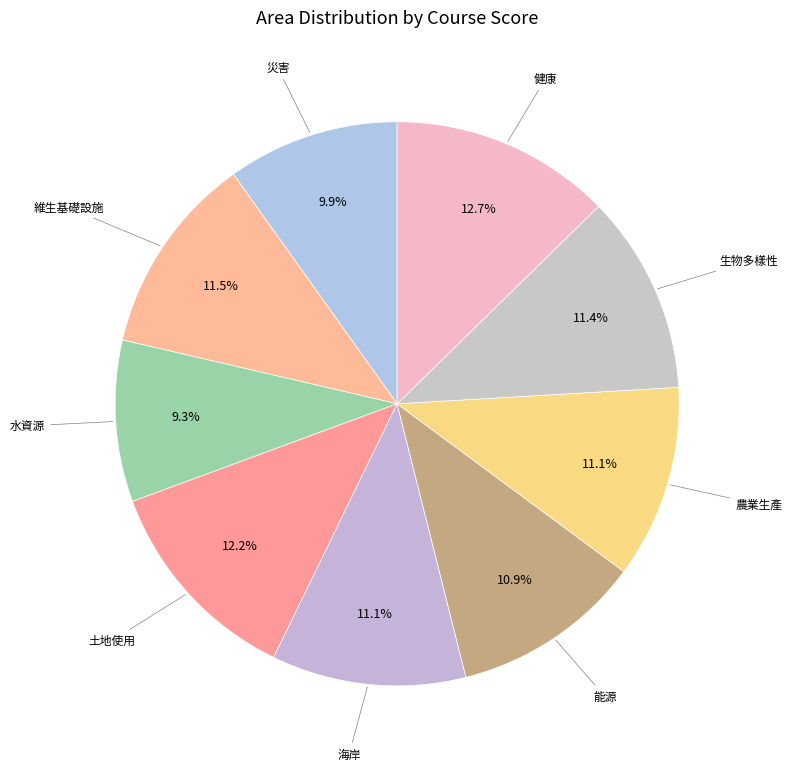

Is there a majority slice in this chart?

No